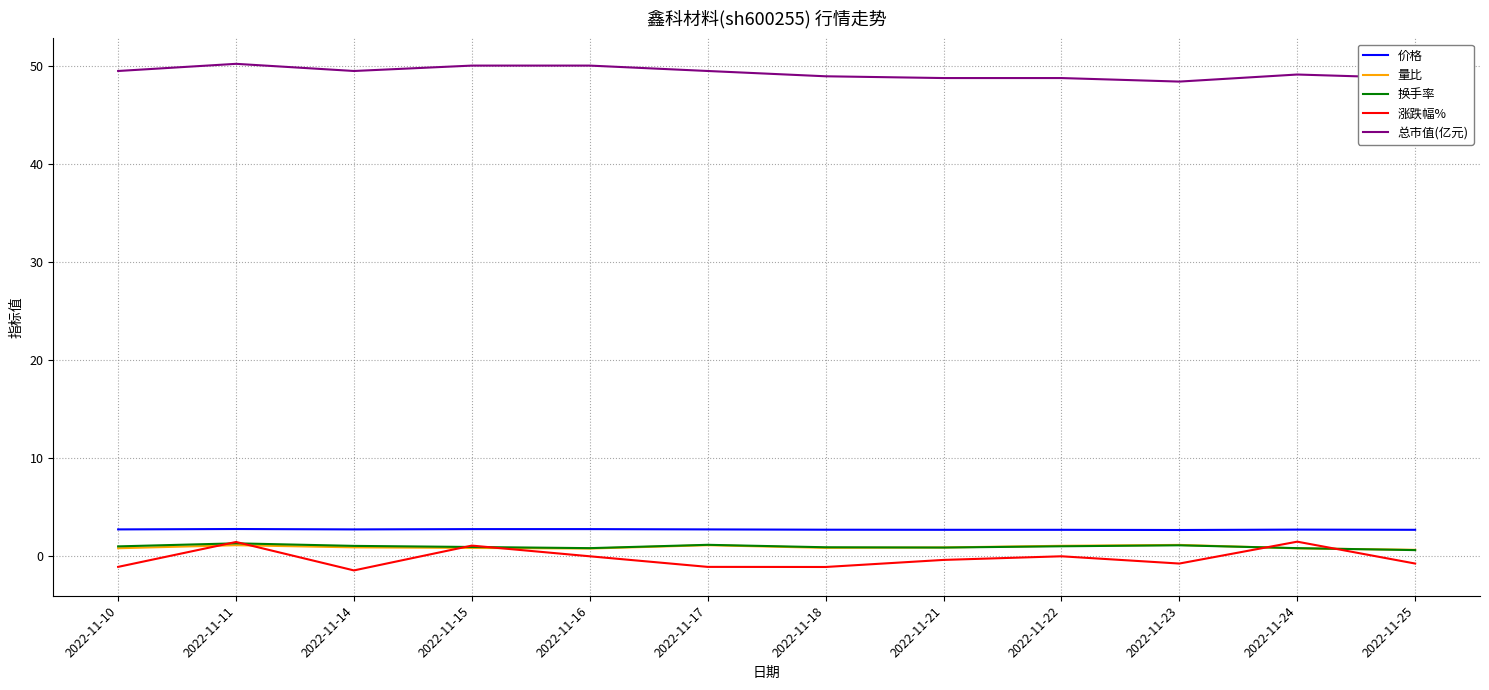

Is this an area chart (filled region under the line)?

No